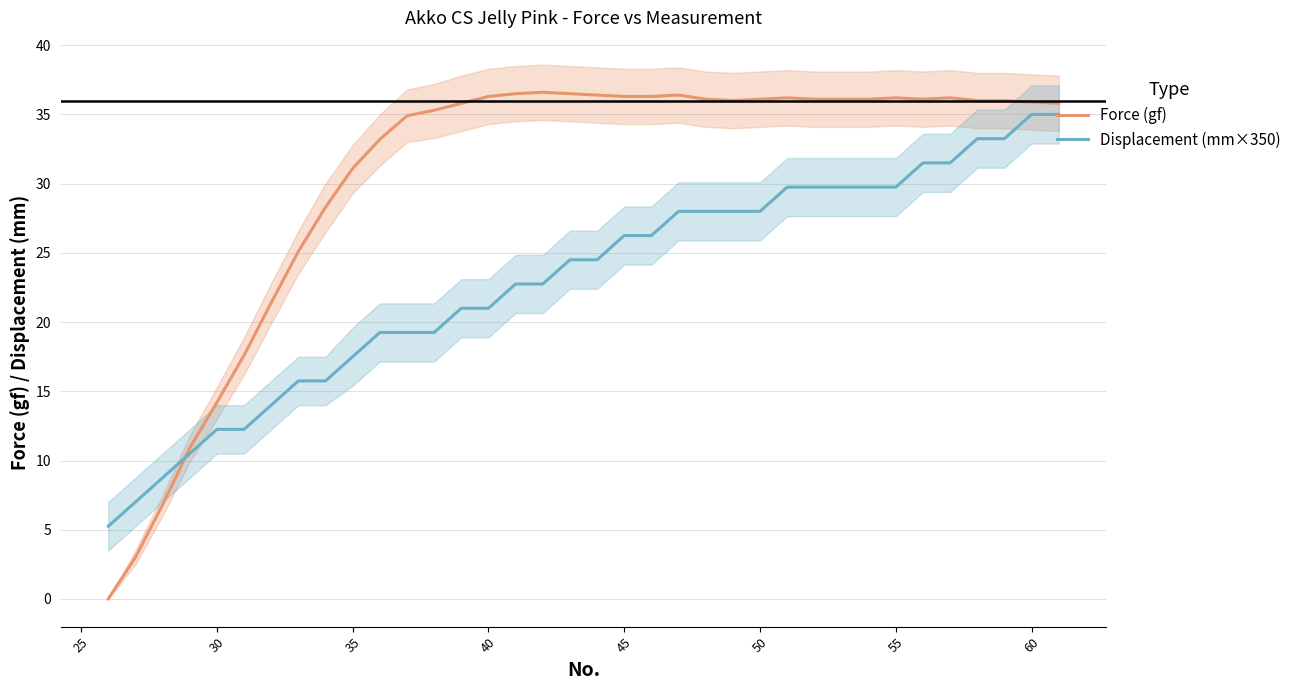

How many data points in Displacement (mm×350) are above 24?

19